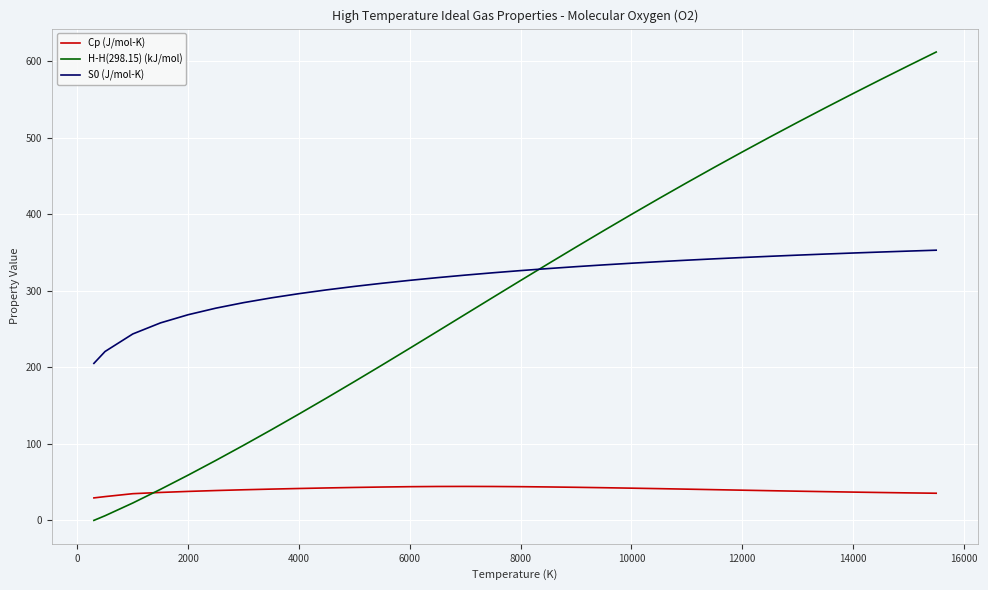

True or false: S0 (J/mol-K) and Cp (J/mol-K) intersect in this chart.

False